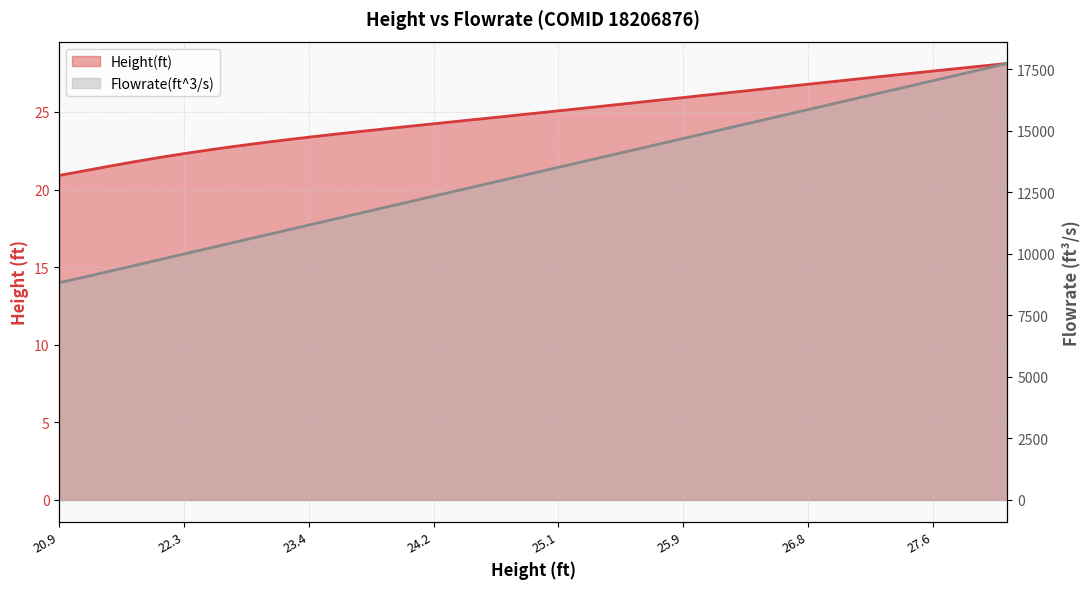

Reading right to left, what are all the values shown in this chart?

Height(ft): 28.1	28.0	27.8	27.6	27.5	27.3	27.1	27.0	26.8	26.6	26.4	26.3	26.1	25.9	25.8	25.6	25.4	25.2	25.1	24.9	24.7	24.6	24.4	24.2	24.1	23.9	23.7	23.6	23.4	23.2	23.0	22.8	22.6	22.3	22.1	21.8	21.5	21.2	20.9
Flowrate(ft^3/s): 17736.8	17502.0	17267.1	17032.4	16797.6	16563.0	16328.4	16093.7	15859.4	15624.7	15390.2	15155.8	14921.4	14686.9	14452.6	14218.0	13983.9	13749.4	13515.1	13280.7	13046.4	12812.0	12577.5	12343.0	12108.5	11873.9	11639.2	11404.5	11169.8	10934.9	10699.9	10464.5	10229.2	9994.0	9758.5	9523.2	9288.3	9054.2	8828.7